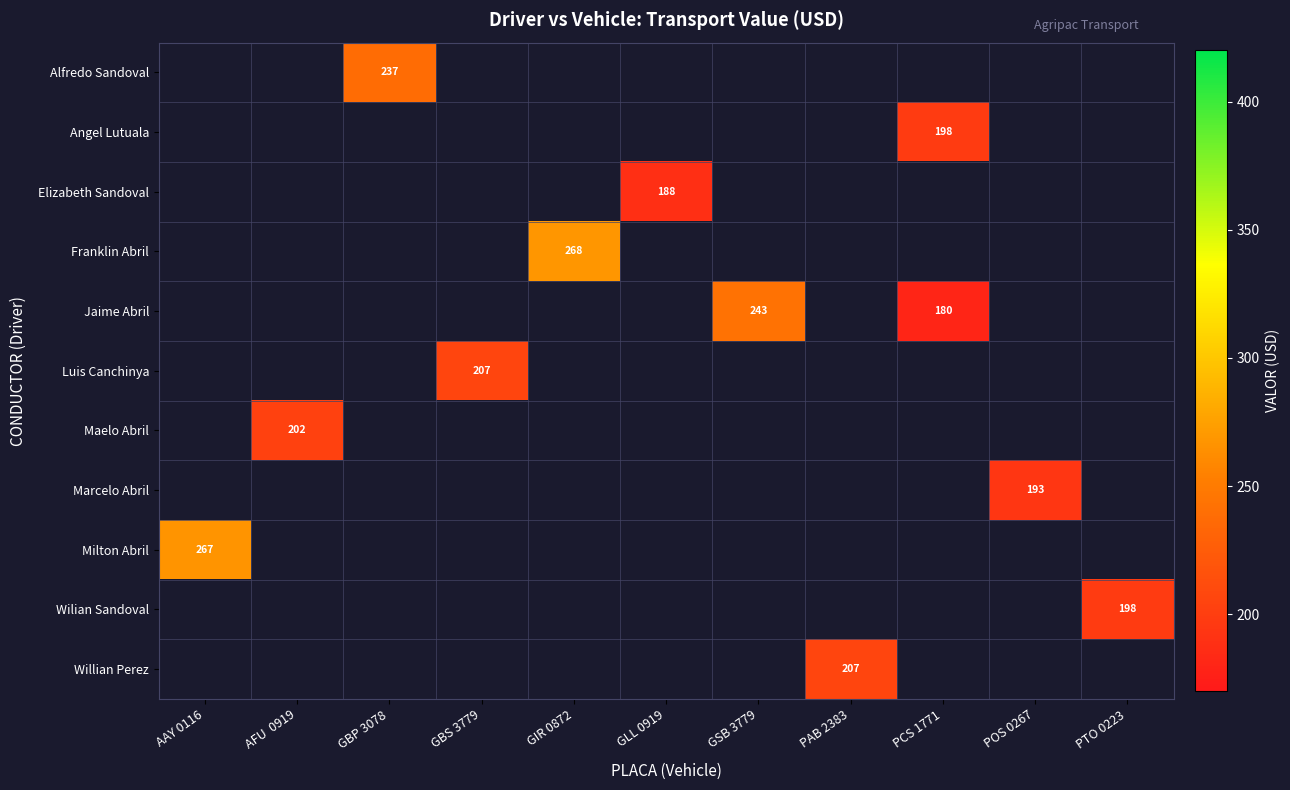

The value of Elizabeth Sandoval at GLL 0919 is 188.0. True or false?

True